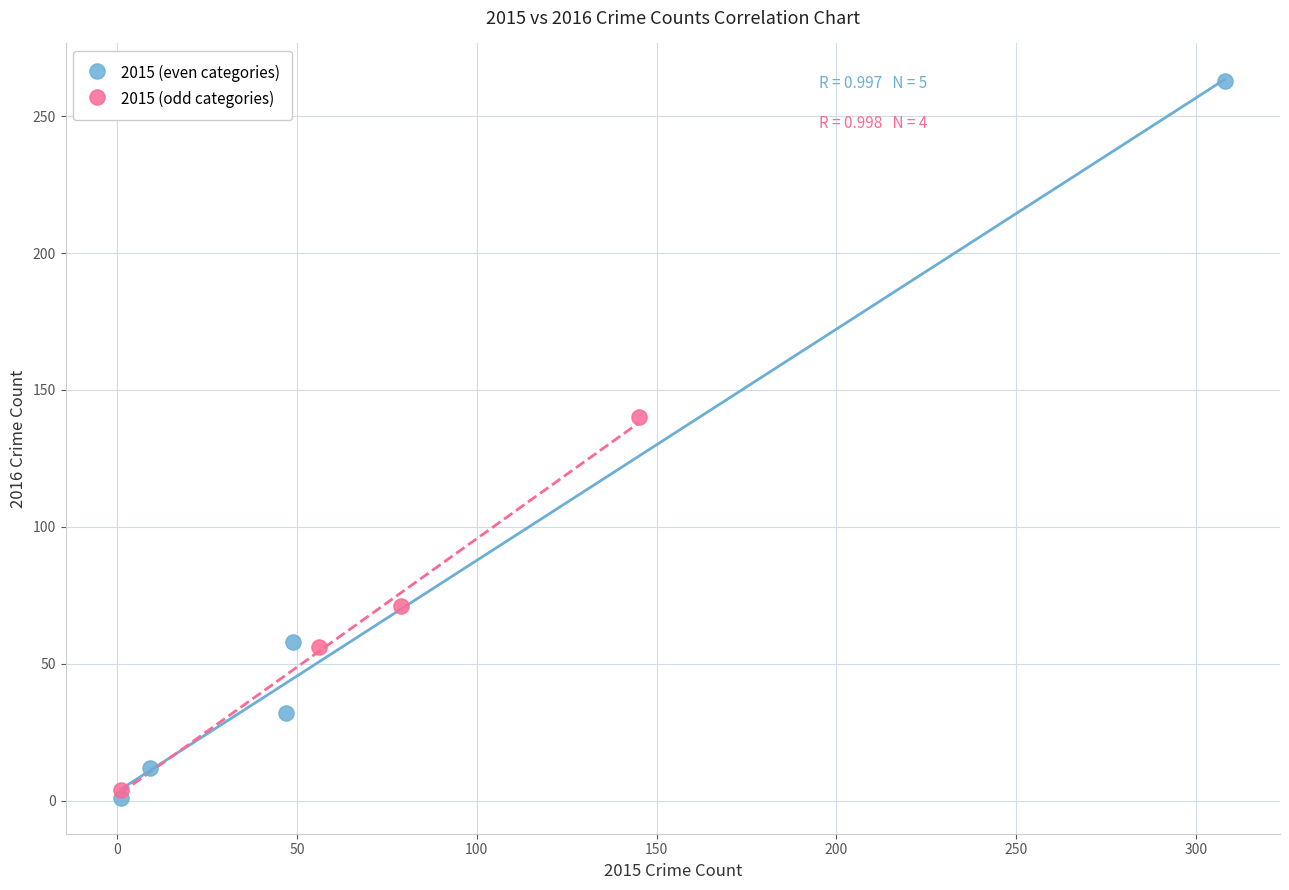

Which series contains the lowest Y value?

2015 (even categories)